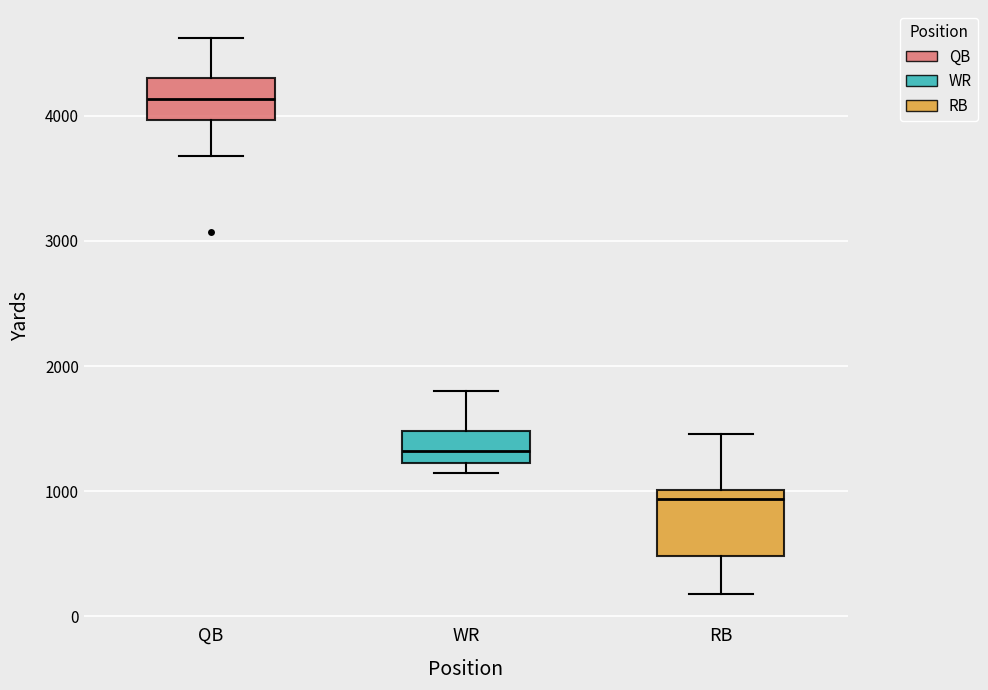

Which box has the lowest median line?

RB